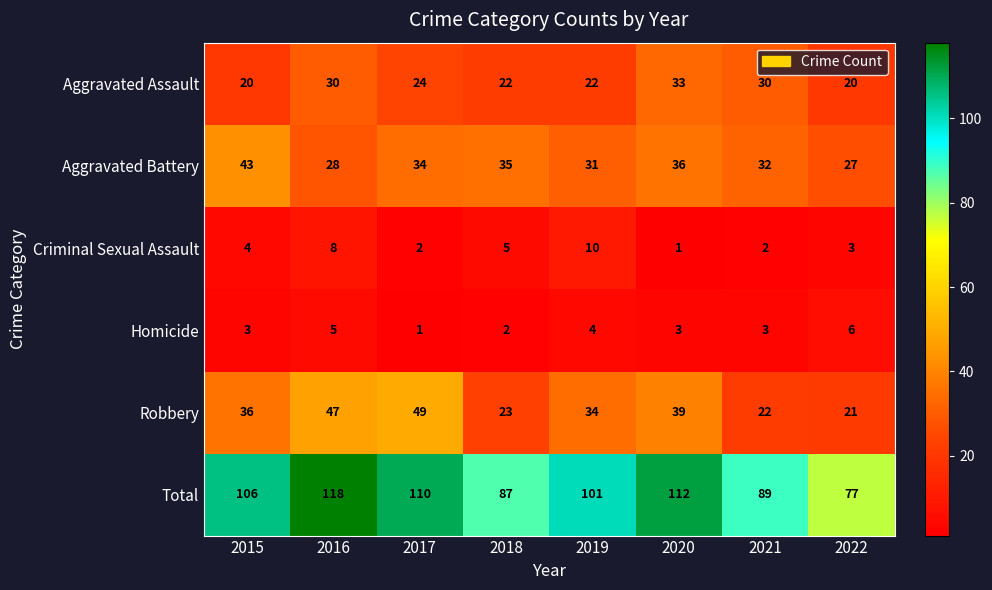

What is the difference between the second highest and second lowest values in the Aggravated Battery series?

8